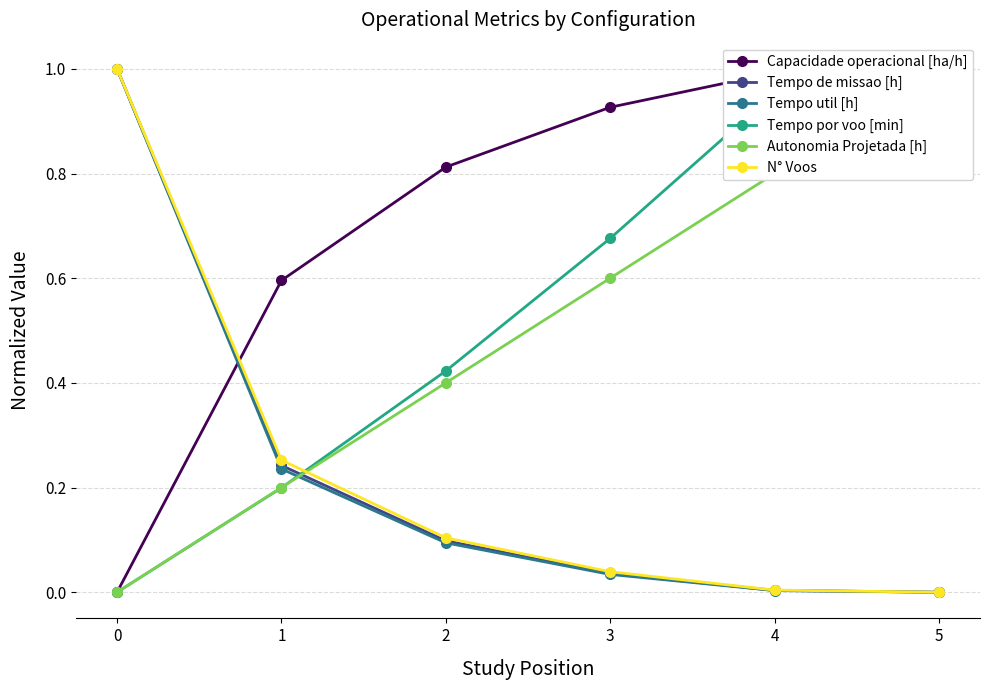

The value of Tempo util [h] at 2 is 0.1. True or false?

True